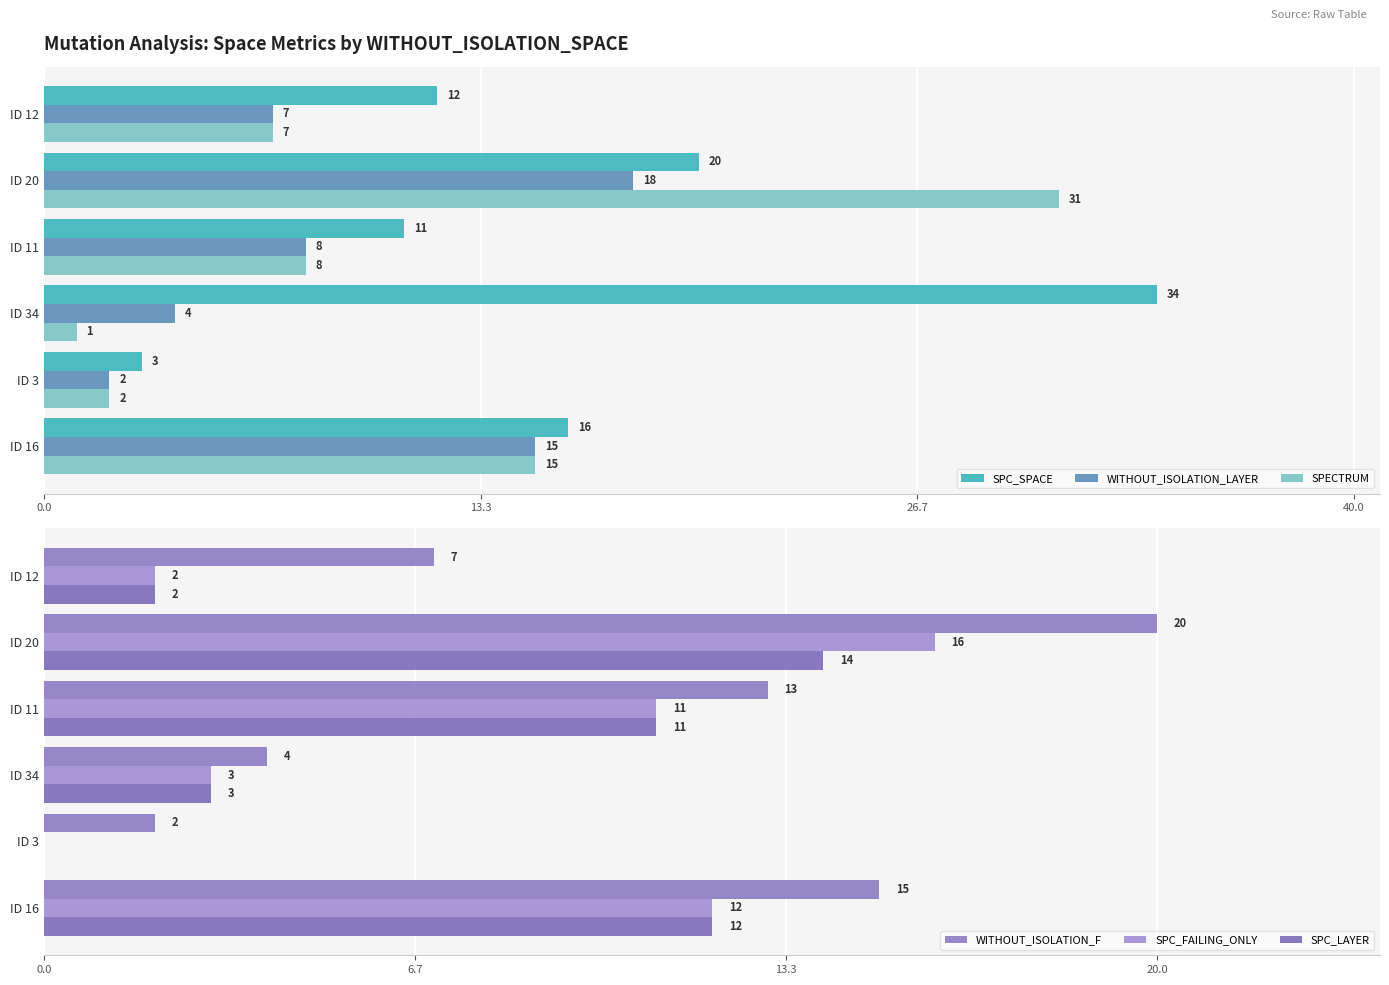

What is the difference between the SPECTRUM values at ID 34 and ID 3?

1